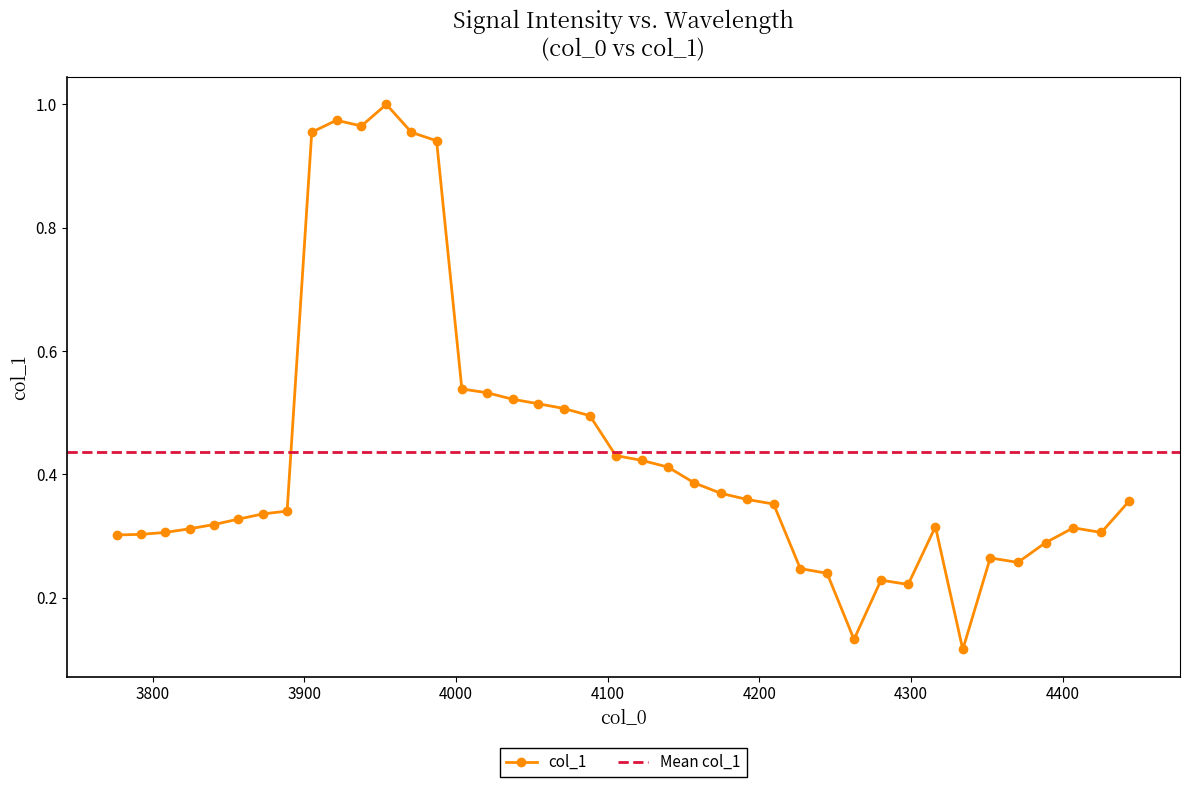

How many lines are shown in the chart?

1